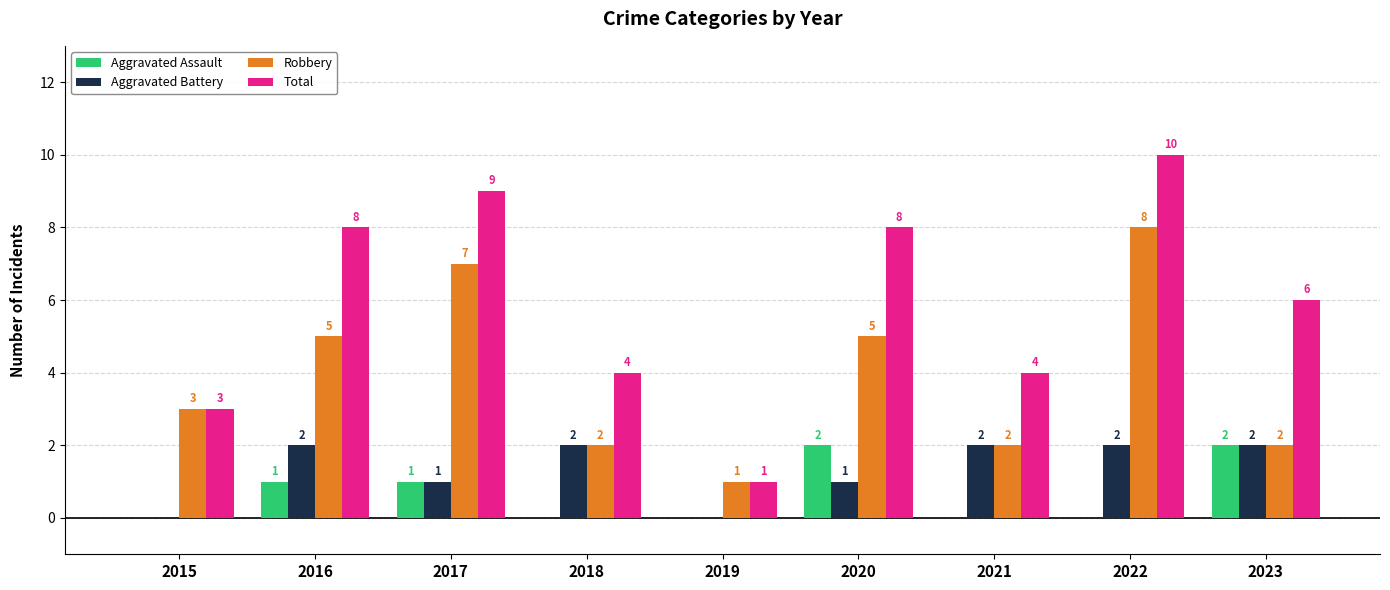

What is the maximum value shown in the chart?

10